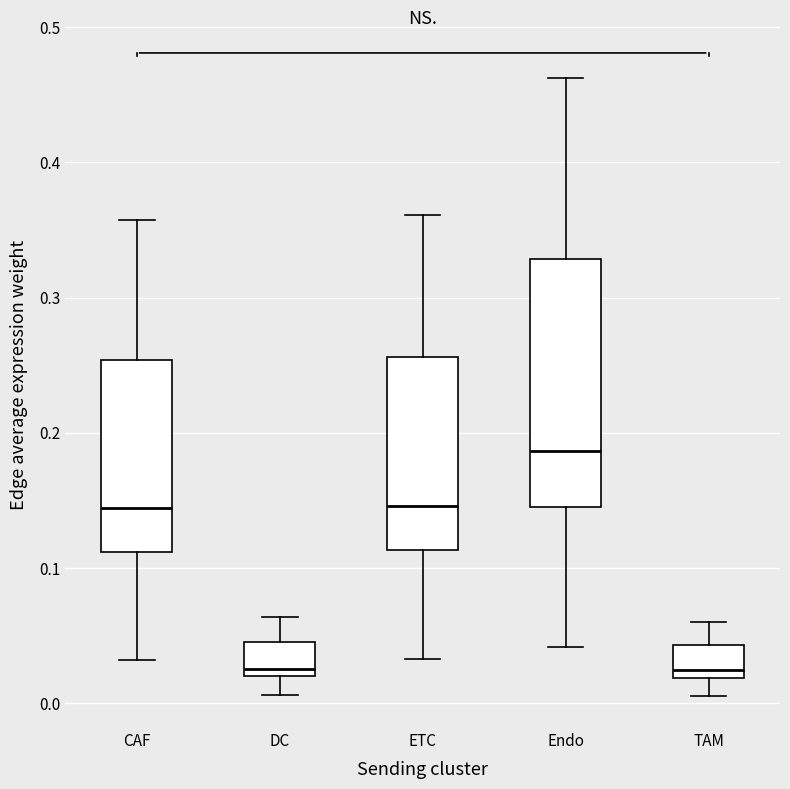

Which box has the highest median line?

Endo